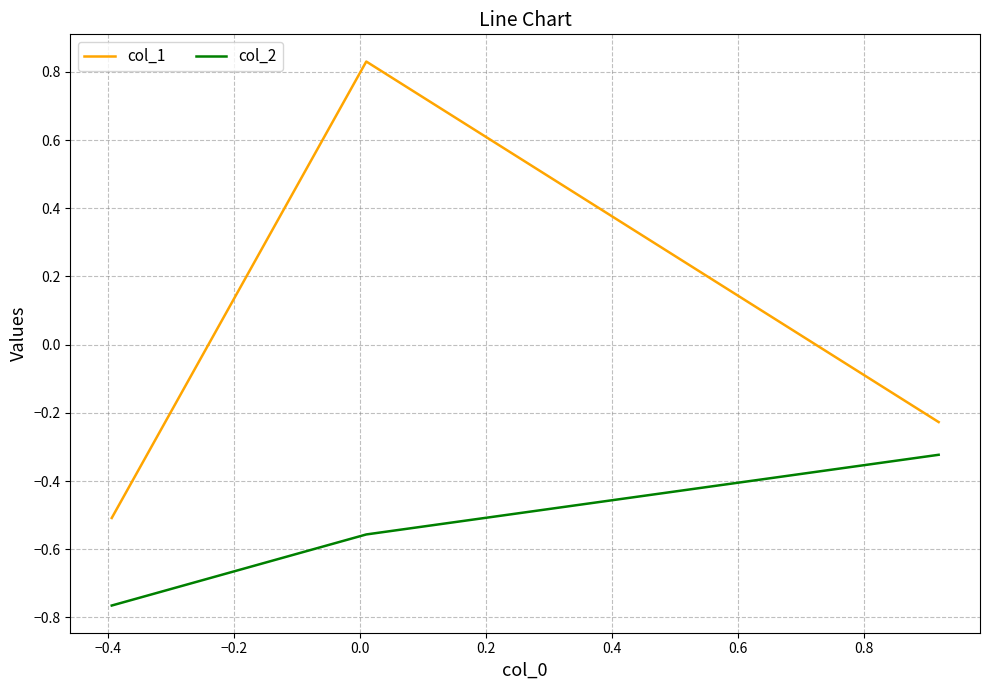

Which series has the widest spread of values?

col_1